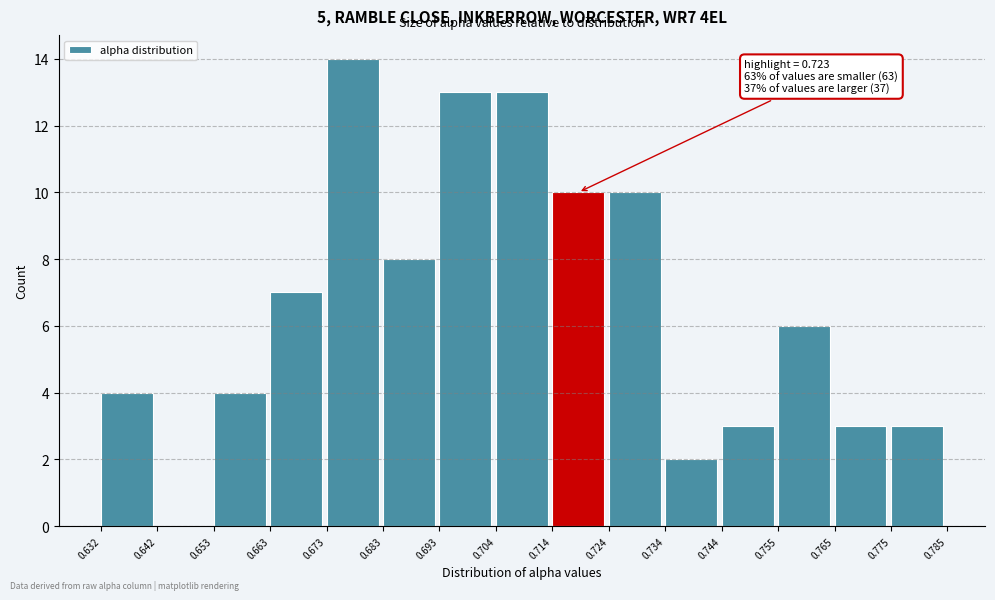

Over which range of the x-axis is the bar tallest?

0.673 to 0.683